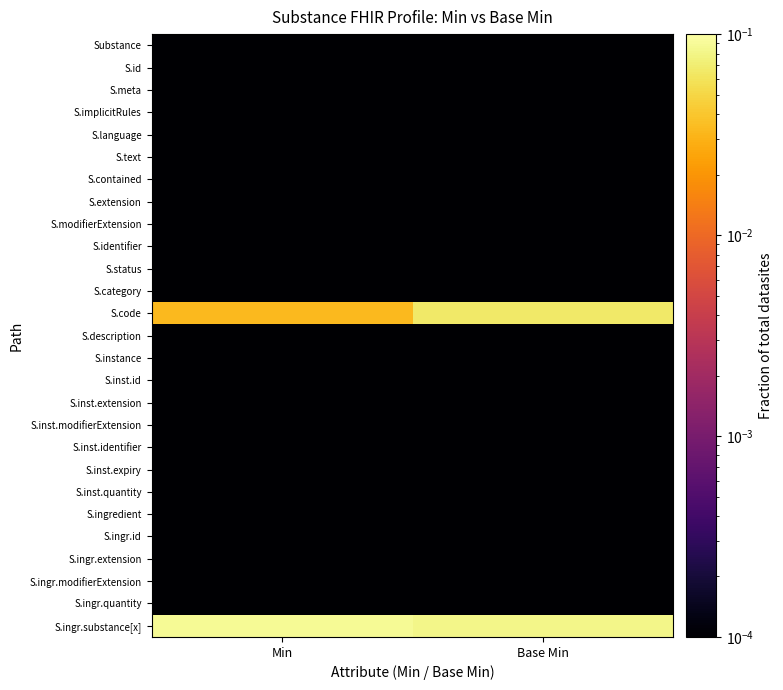

Which has a higher value, Base Min or Min?

Base Min